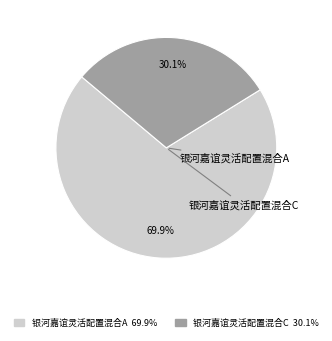

Which category accounts for the majority?

银河嘉谊灵活配置混合A